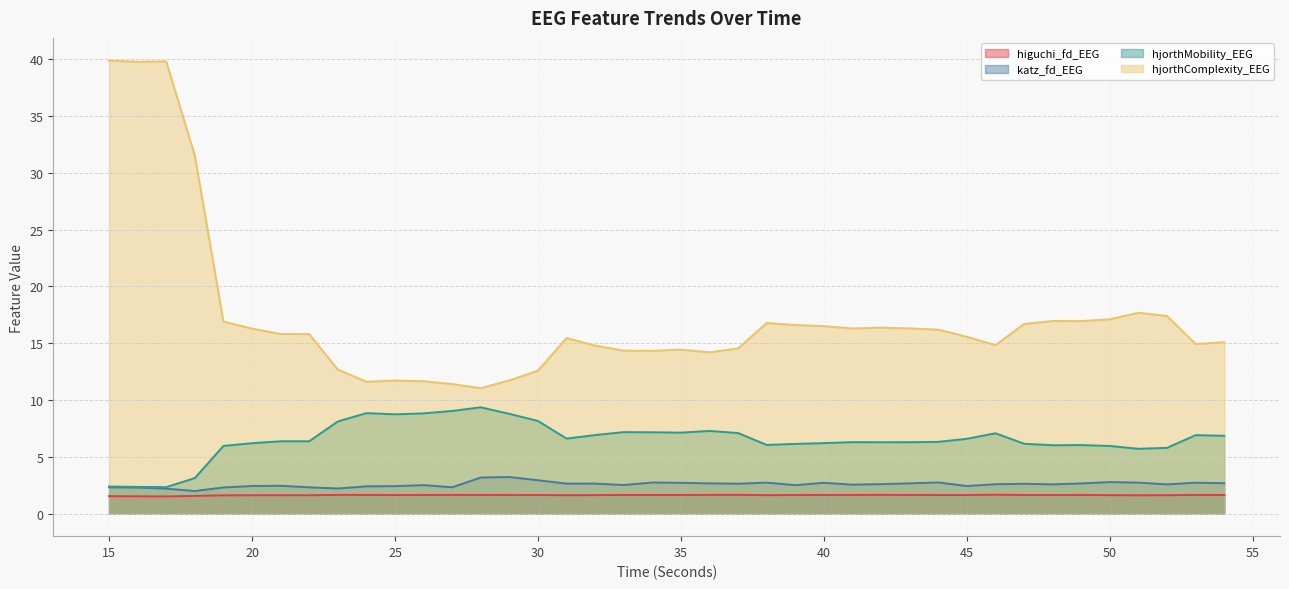

In hjorthComplexity_EEG, how many points are higher than both neighbors (excluding endpoints)?

8